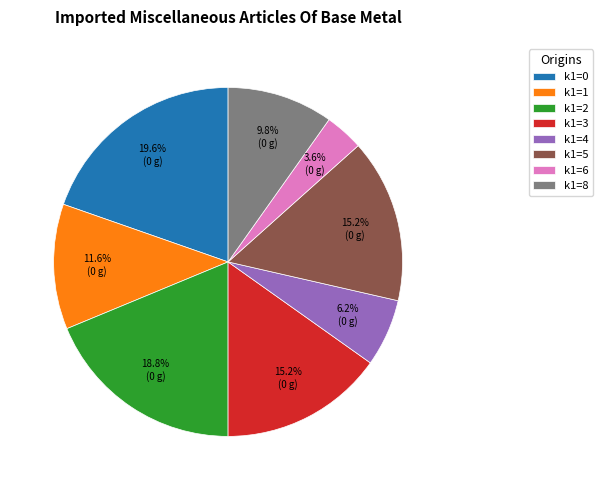

Is there any slice that represents more than half of the pie?

No